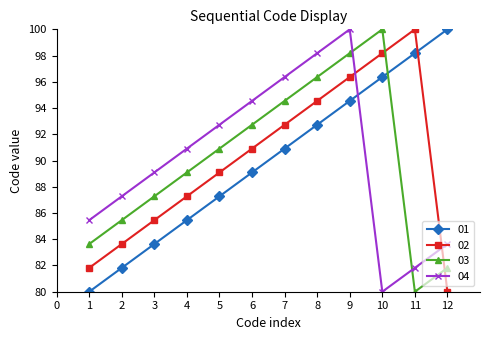

What is the spread (max minus min) of values at 11?

20.0